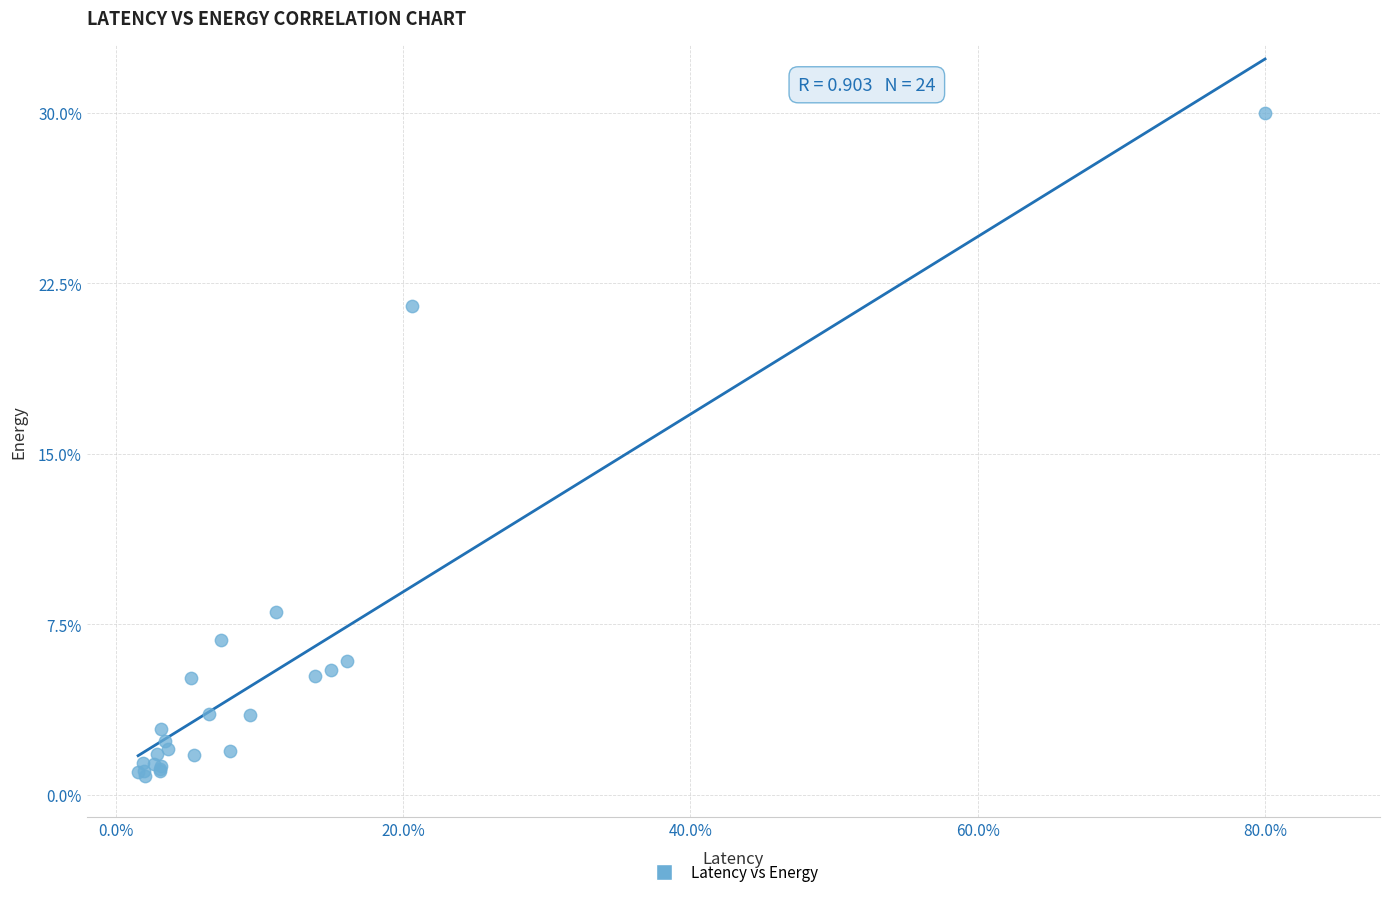

What Y value in the scatter plot is closest to 15?

21.5